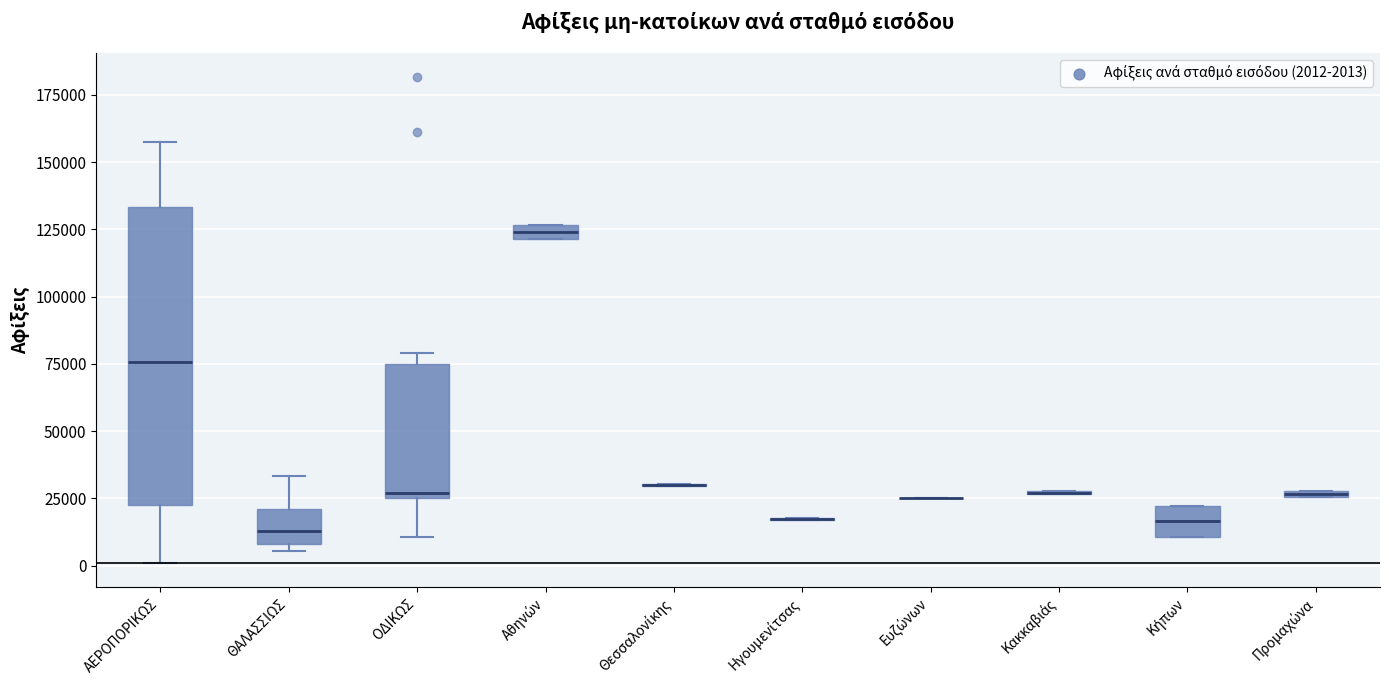

Which box is the tallest, from its lower edge to its upper edge?

ΑΕΡΟΠΟΡΙΚΩΣ